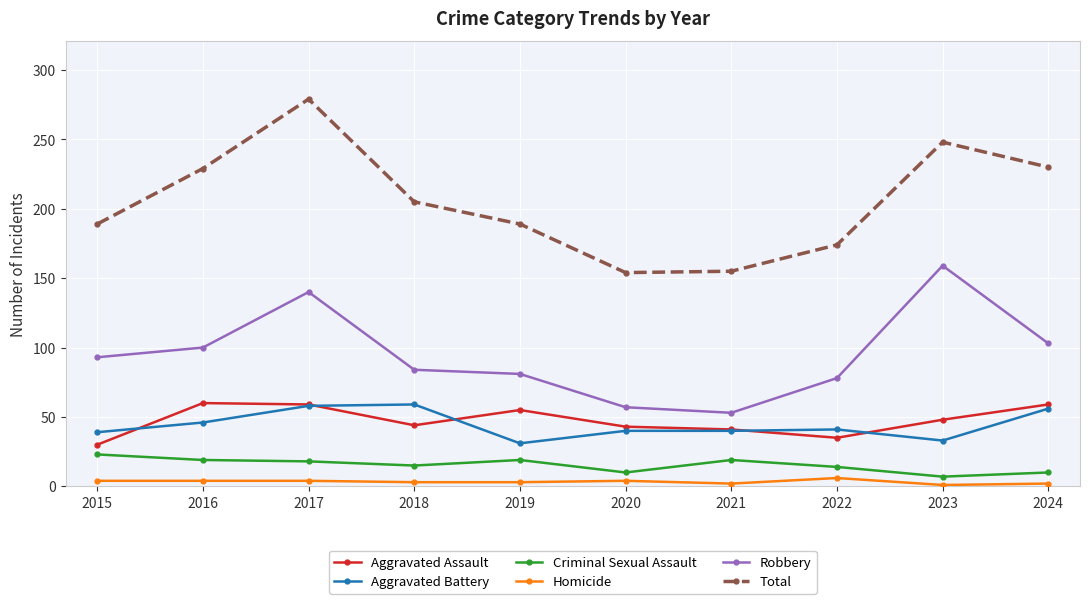

What is the lowest value of the Aggravated Assault series?

30